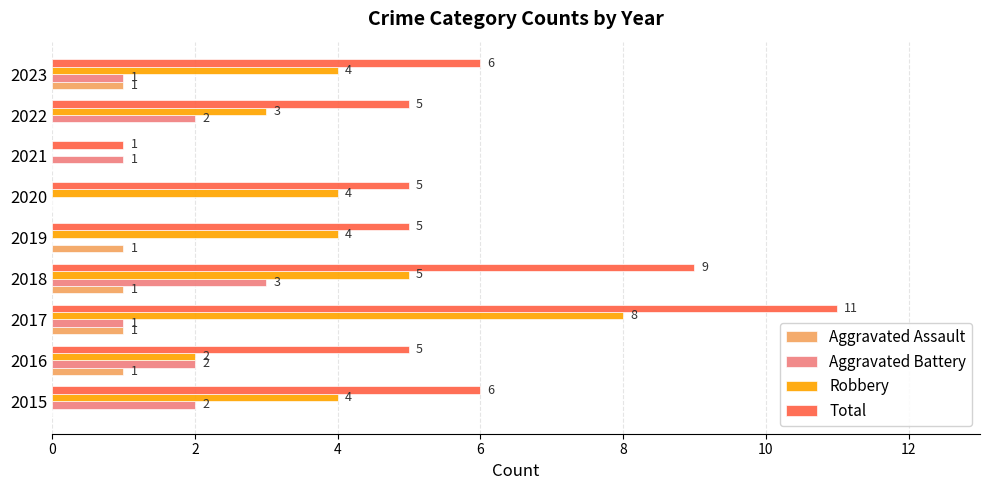

Count the number of data series in this chart.

4